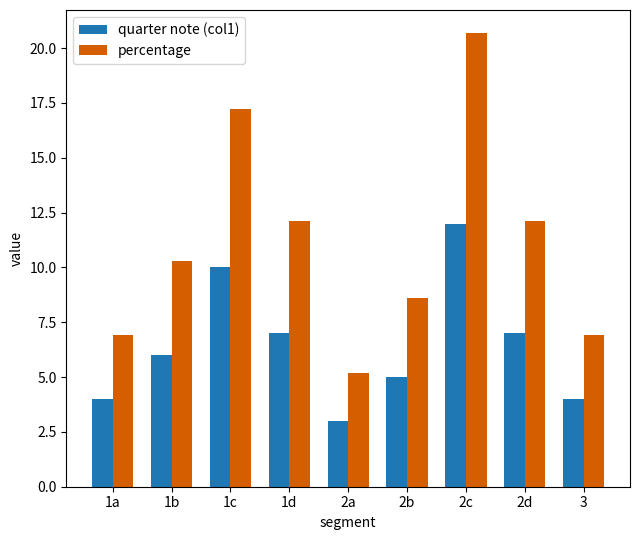

What is the total value across all series at 2c?

32.7